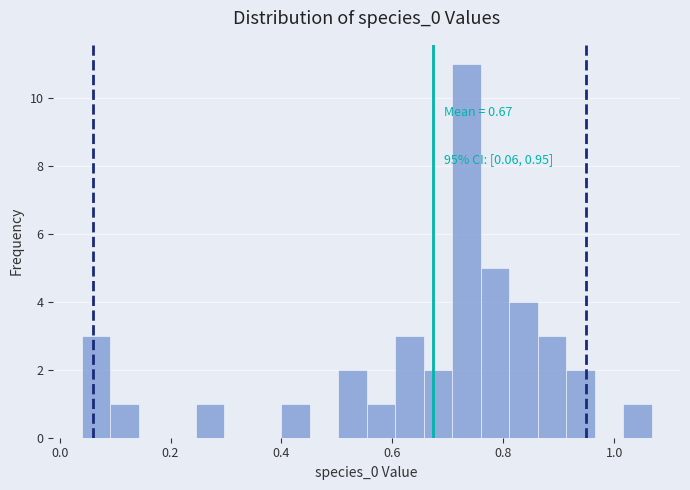

Read against the x-axis, roughly where is the centre of the tallest bar?

0.74